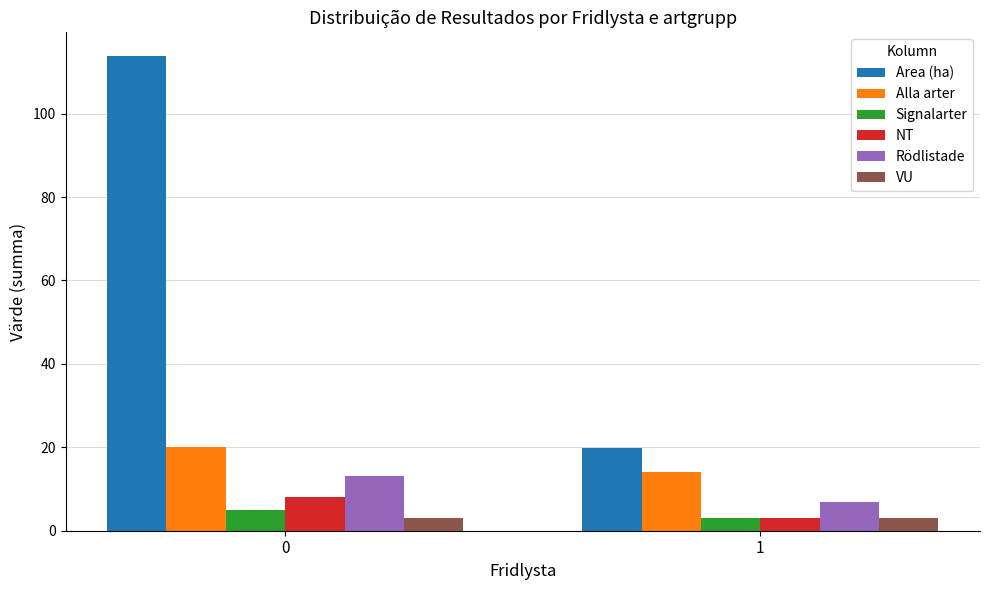

Is the value of Rödlistade at 0 greater than the value of Alla arter at 1?

No